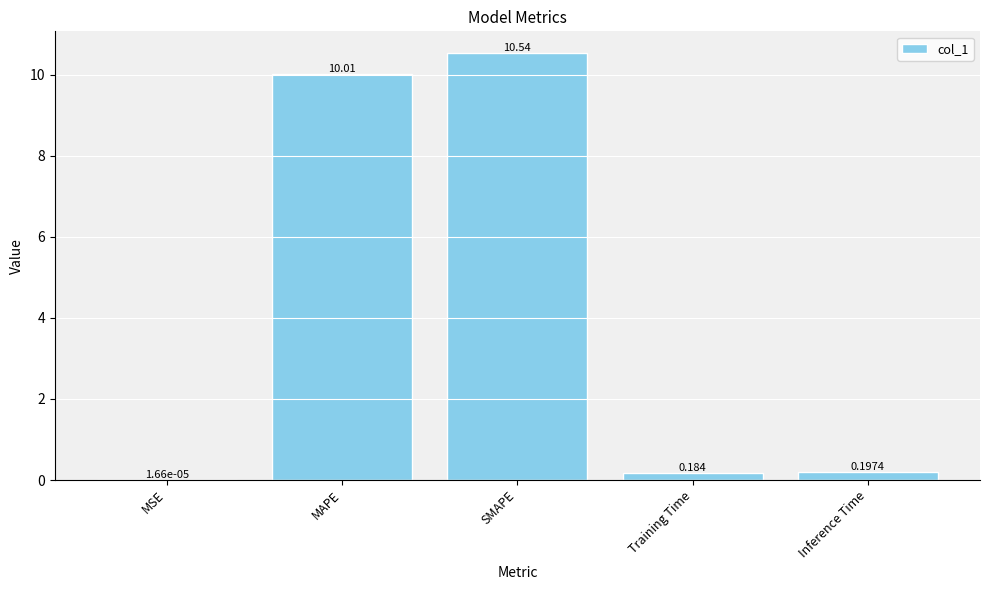

At which category does the chart reach its peak across all series?

SMAPE